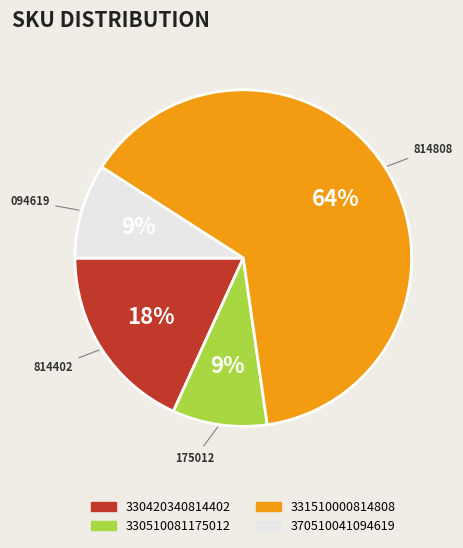

To the nearest percent, what is the average slice percentage?

25%